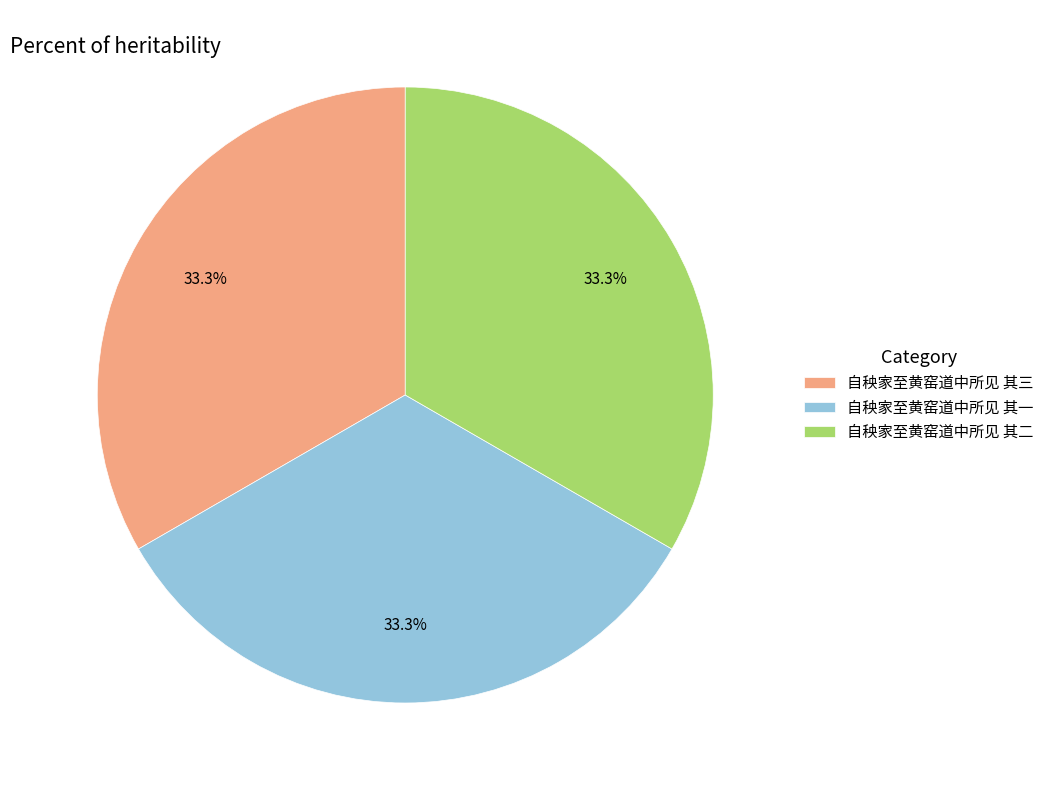

To the nearest percent, what percentage of the pie is 自秧家至黄窑道中所见 其二?

33%